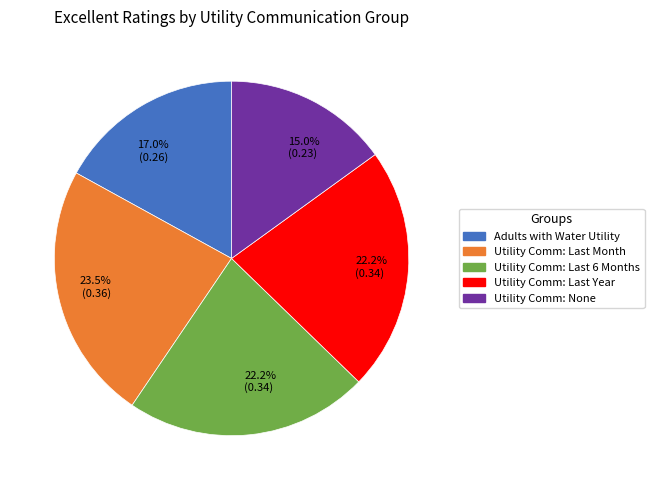

How many segments does this pie chart have?

5